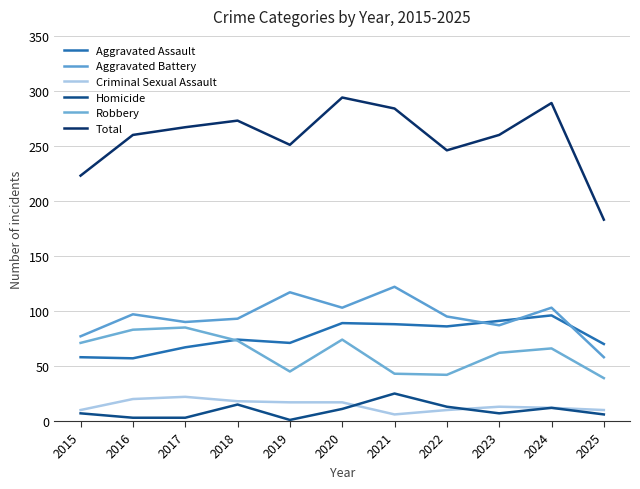

True or false: Criminal Sexual Assault and Total cross at least once.

False